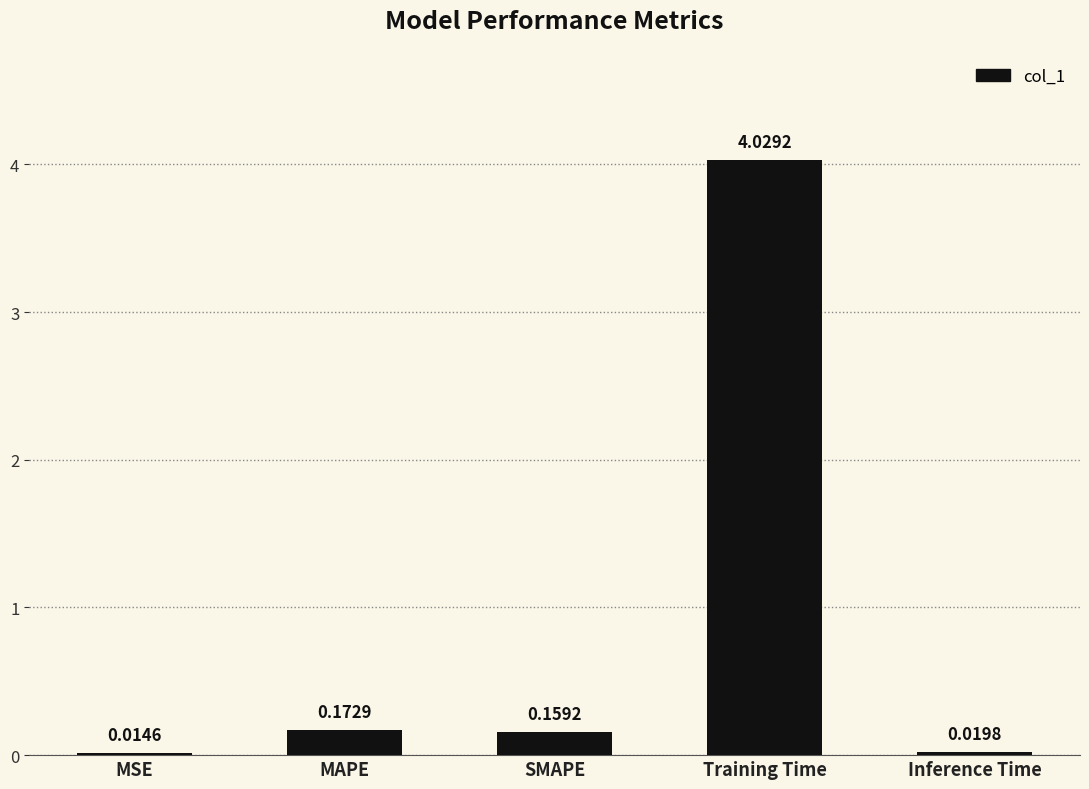

Between Inference Time and Training Time, which is larger?

Training Time